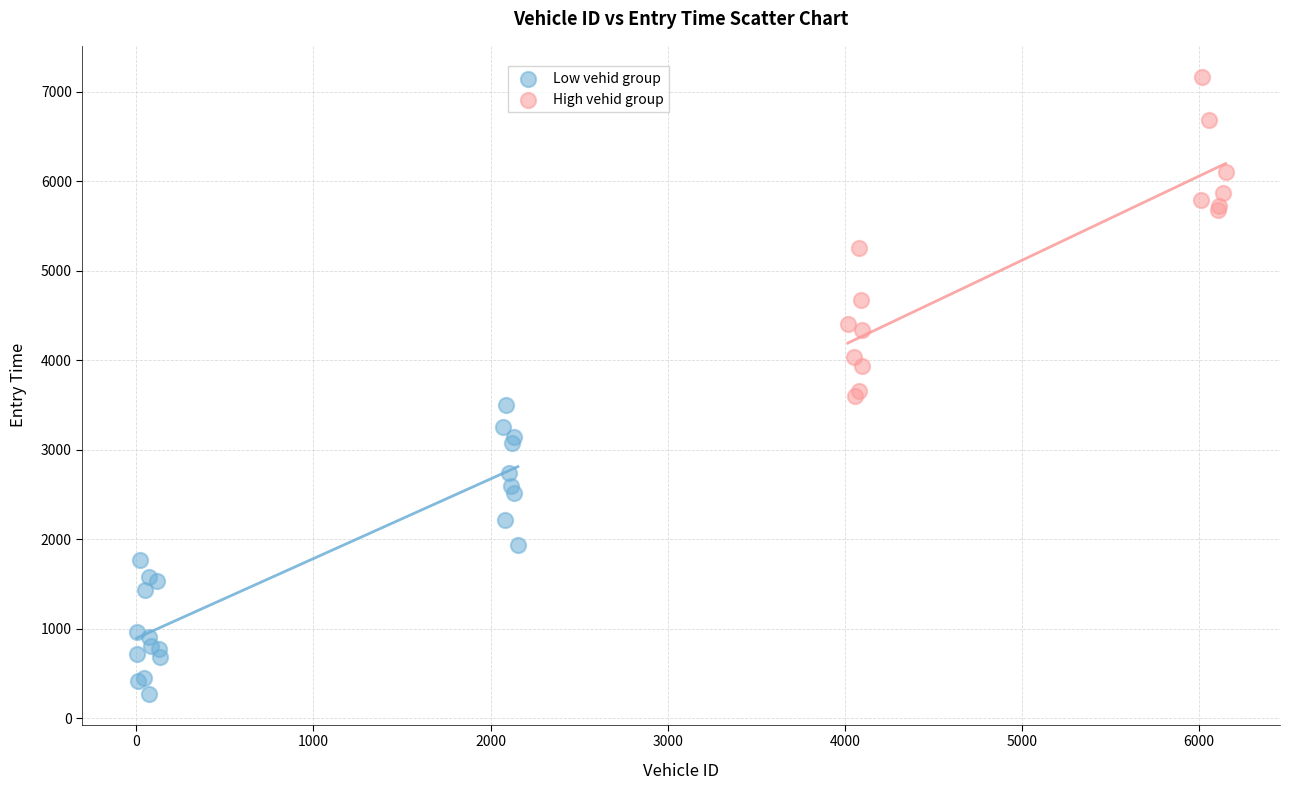

Which series contains the lowest Y value?

Low vehid group